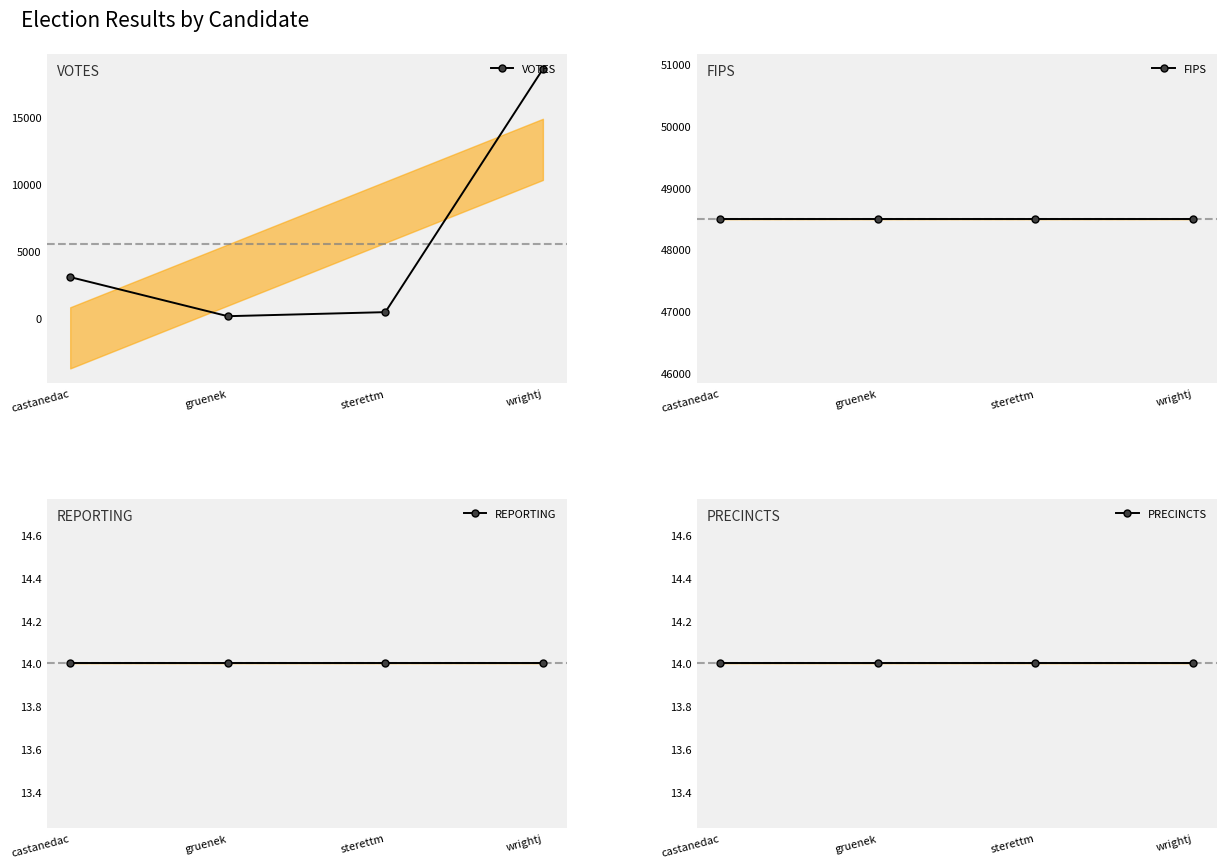

Reading left to right, what are all the values shown in this chart?

VOTES: castanedac=3048	gruenek=122	sterettm=425	wrightj=18622
FIPS: castanedac=48499	gruenek=48499	sterettm=48499	wrightj=48499
REPORTING: castanedac=14	gruenek=14	sterettm=14	wrightj=14
PRECINCTS: castanedac=14	gruenek=14	sterettm=14	wrightj=14